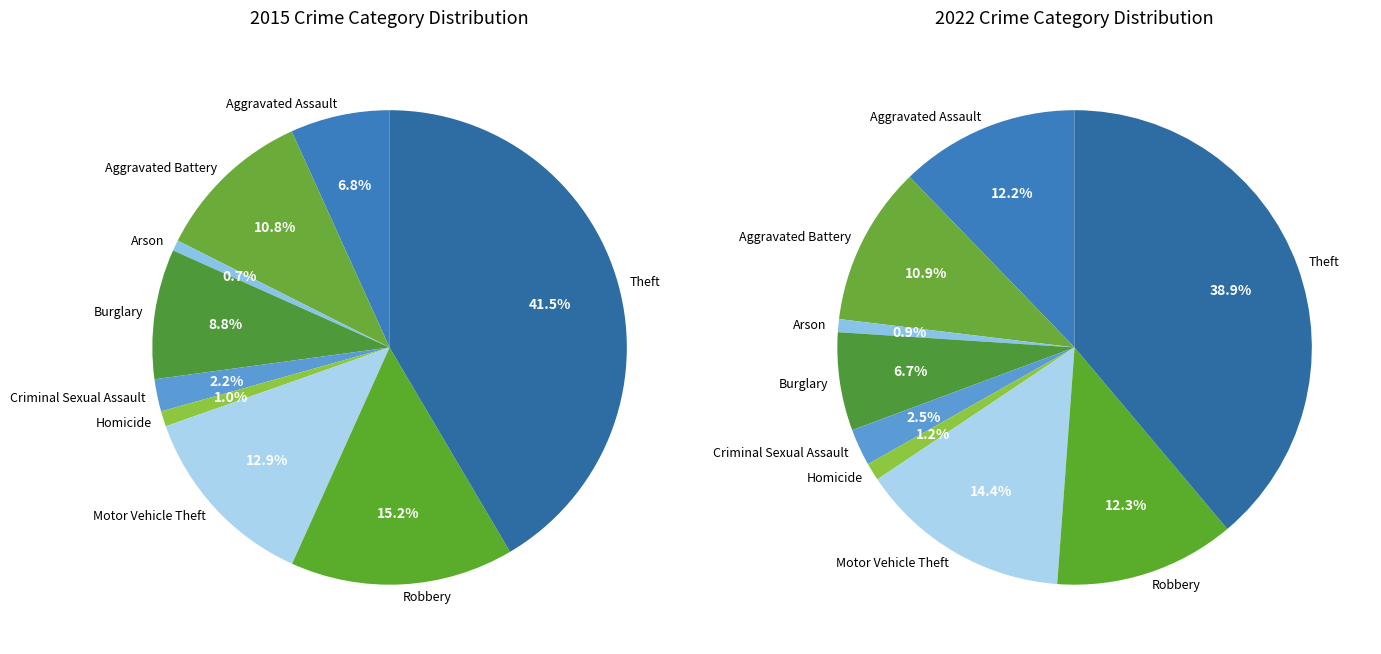

To the nearest percent, what is the difference between the largest and smallest slice percentages?

41%